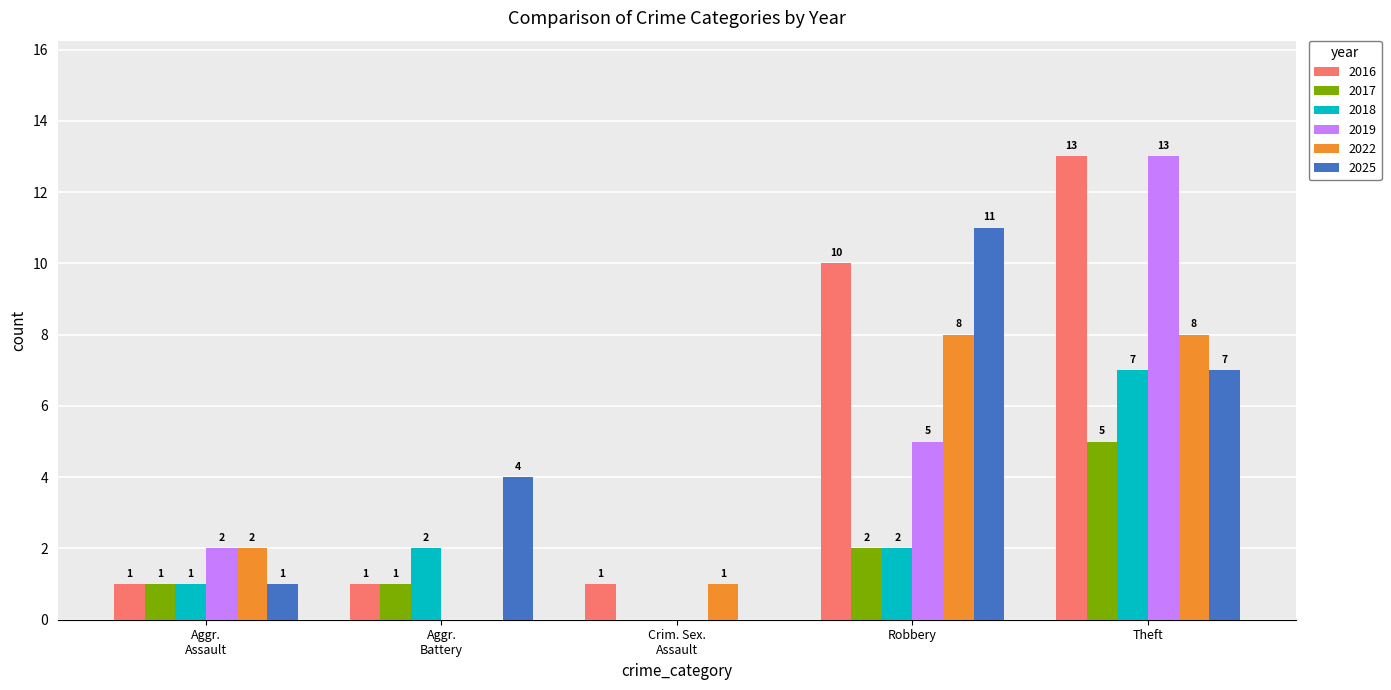

What is the maximum value shown in the chart?

13